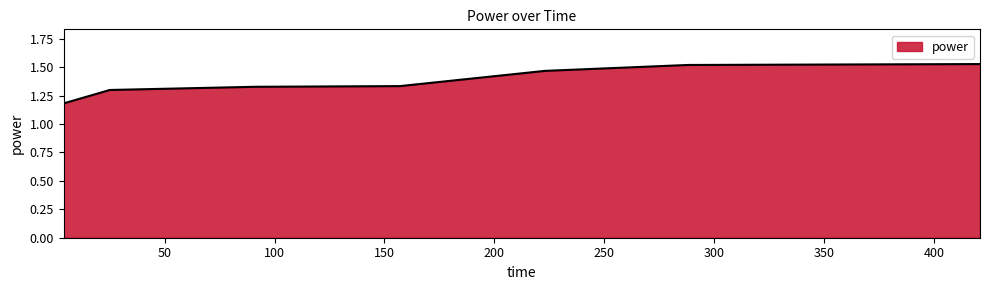

How many values are between 1 and 2?

8